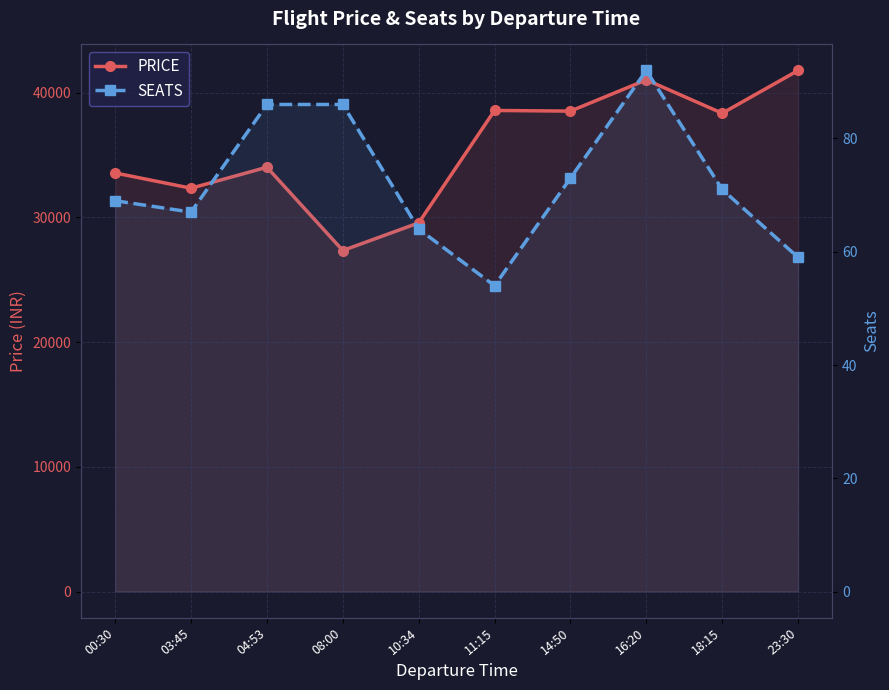

Rank the series by their average value, from highest to lowest.

PRICE, SEATS